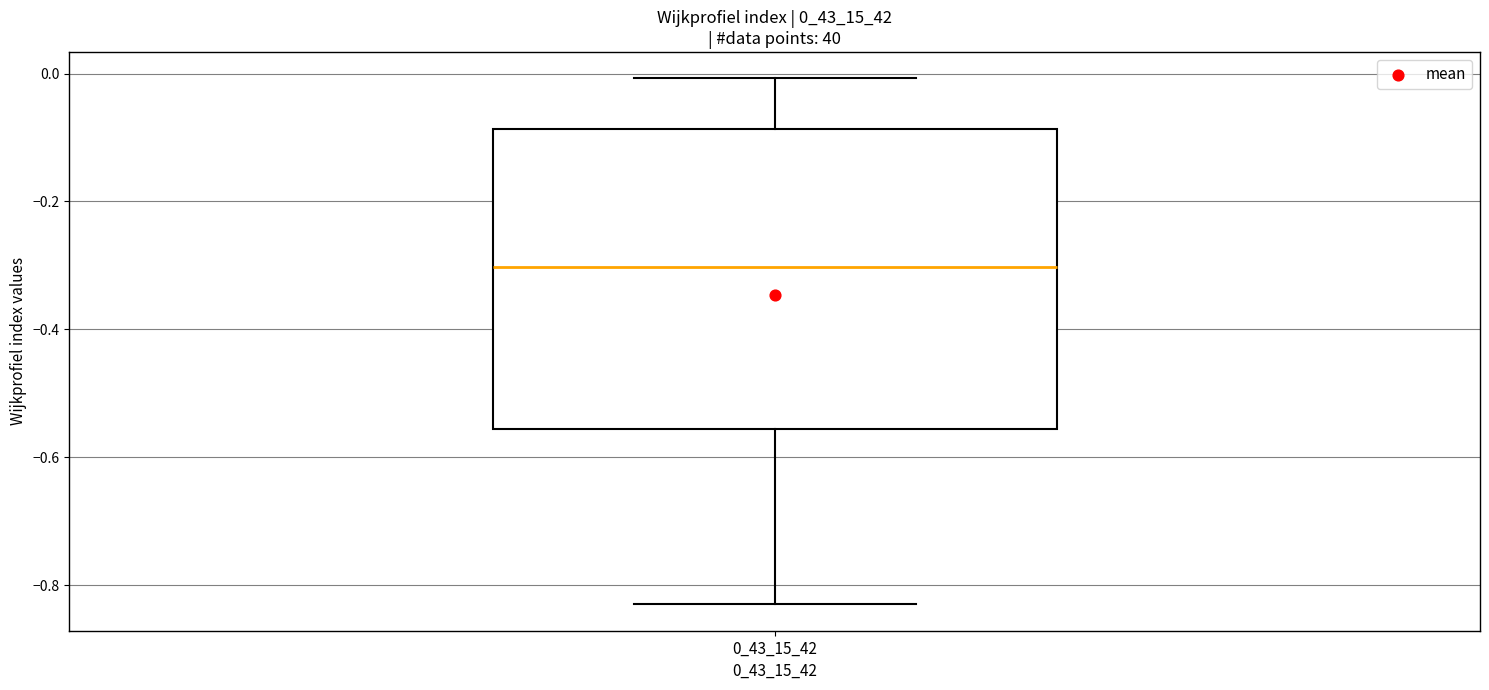

Transcribe this box plot: give where the median line is, the range the box spans, and where the two whiskers end, as read against the y-axis. The values are not printed on the chart, so give them approximately, as read against the axis.

median -0.30, box -0.56 to -0.08, whiskers -0.84 to 0.00